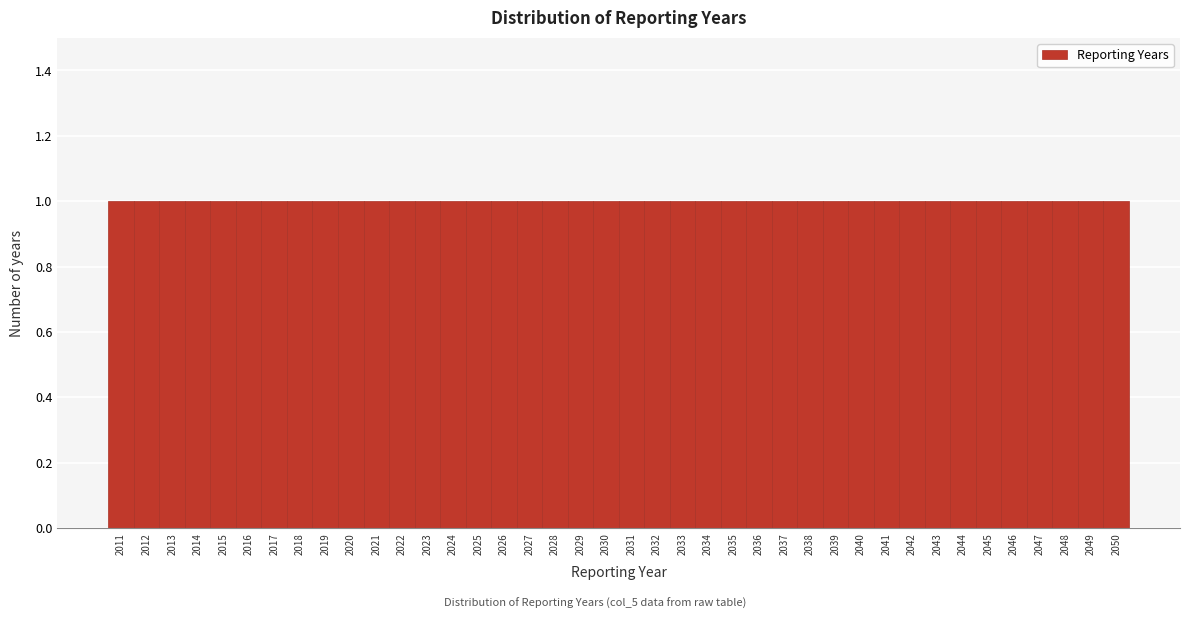

Reading left to right, transcribe this chart: for each bar, give the range it covers on the x-axis and its height. The values are not printed on the chart, so give them approximately, as read against the axis.

2010.5 to 2011.5: 1
2011.5 to 2012.5: 1
2012.5 to 2013.5: 1
2013.5 to 2014.5: 1
2014.5 to 2015.5: 1
2015.5 to 2016.5: 1
2016.5 to 2017.5: 1
2017.5 to 2018.5: 1
2018.5 to 2019.5: 1
2019.5 to 2020.5: 1
2020.5 to 2021.5: 1
2021.5 to 2022.5: 1
2022.5 to 2023.5: 1
2023.5 to 2024.5: 1
2024.5 to 2025.5: 1
2025.5 to 2026.5: 1
2026.5 to 2027.5: 1
2027.5 to 2028.5: 1
2028.5 to 2029.5: 1
2029.5 to 2030.5: 1
2030.5 to 2031.5: 1
2031.5 to 2032.5: 1
2032.5 to 2033.5: 1
2033.5 to 2034.5: 1
2034.5 to 2035.5: 1
2035.5 to 2036.5: 1
2036.5 to 2037.5: 1
2037.5 to 2038.5: 1
2038.5 to 2039.5: 1
2039.5 to 2040.5: 1
2040.5 to 2041.5: 1
2041.5 to 2042.5: 1
2042.5 to 2043.5: 1
2043.5 to 2044.5: 1
2044.5 to 2045.5: 1
2045.5 to 2046.5: 1
2046.5 to 2047.5: 1
2047.5 to 2048.5: 1
2048.5 to 2049.5: 1
2049.5 to 2050.5: 1